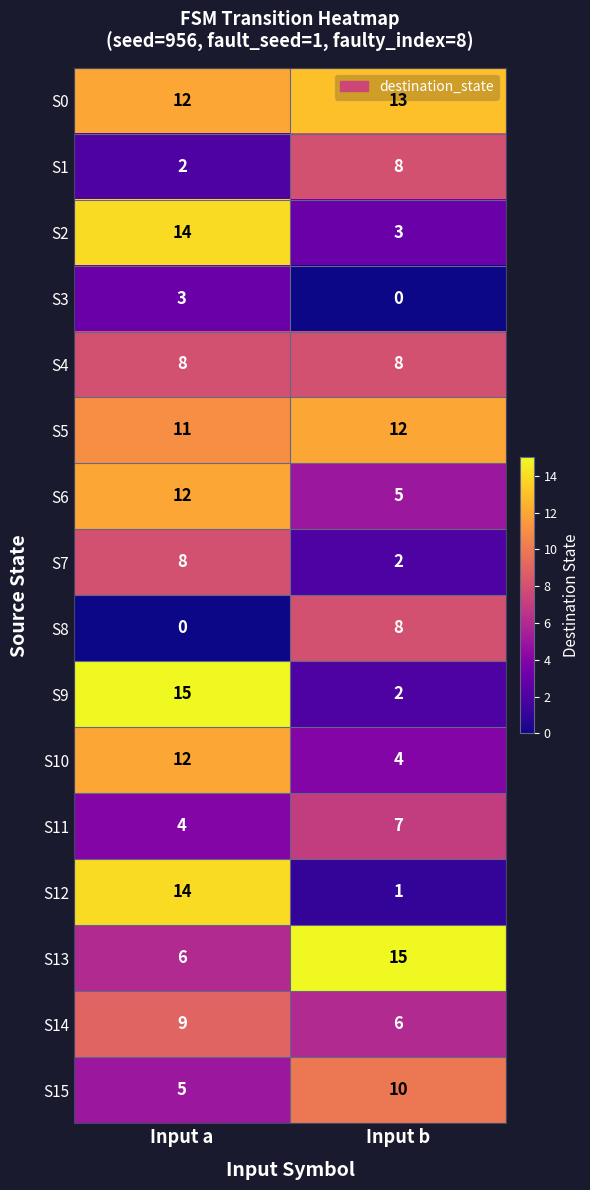

What is the greatest value displayed?

15